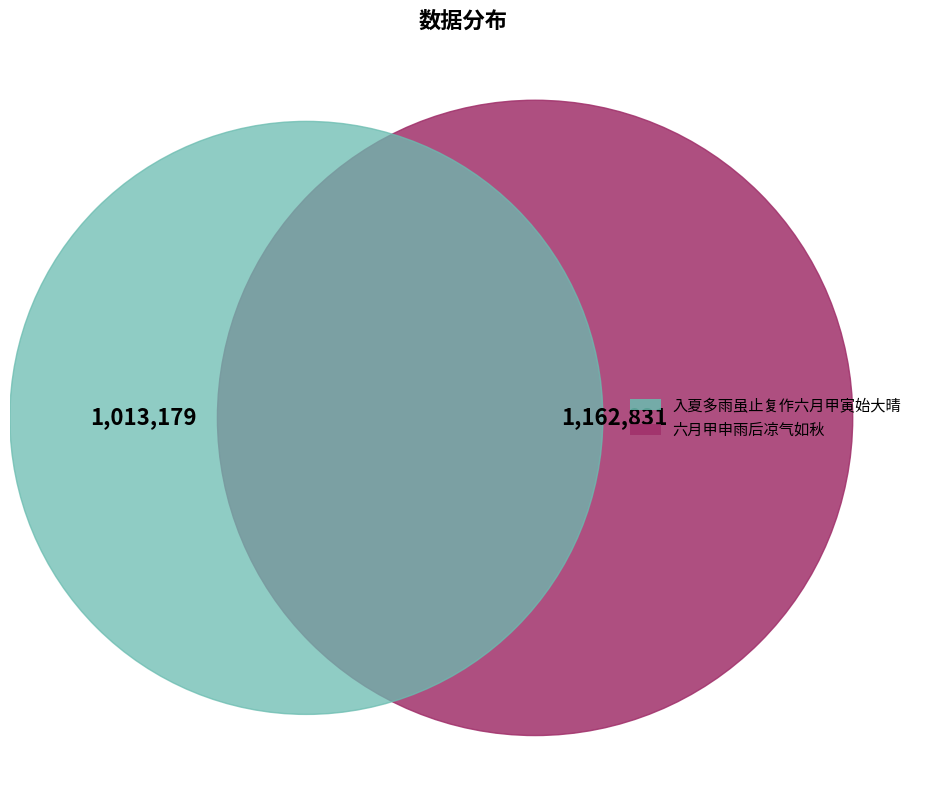

What percentage do 入夏多雨虽止复作六月甲寅始大晴 and 六月甲申雨后凉气如秋 together represent?

100.0%